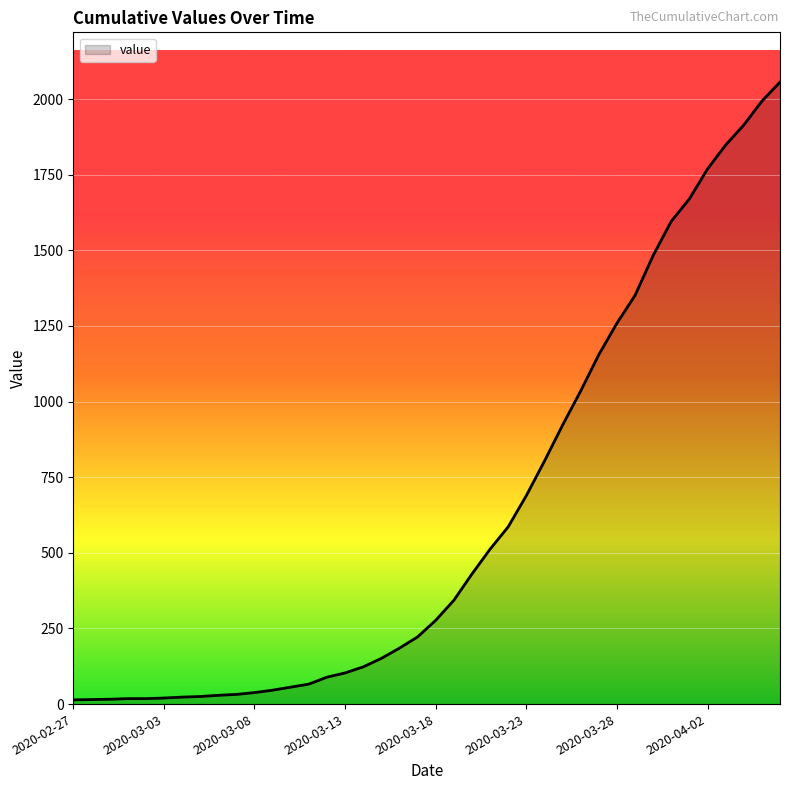

What is the difference between the maximum and minimum values?

2042